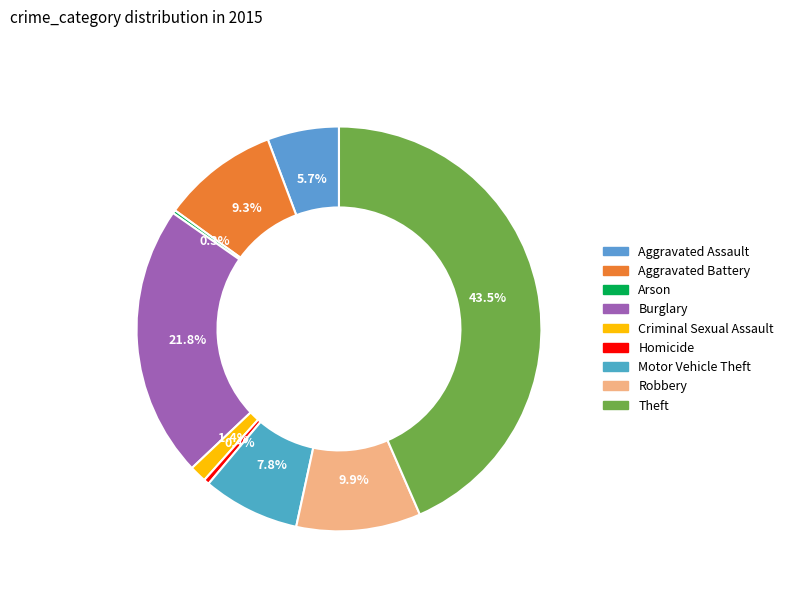

To the nearest percent, what is the difference between the largest and smallest slice percentages?

43%